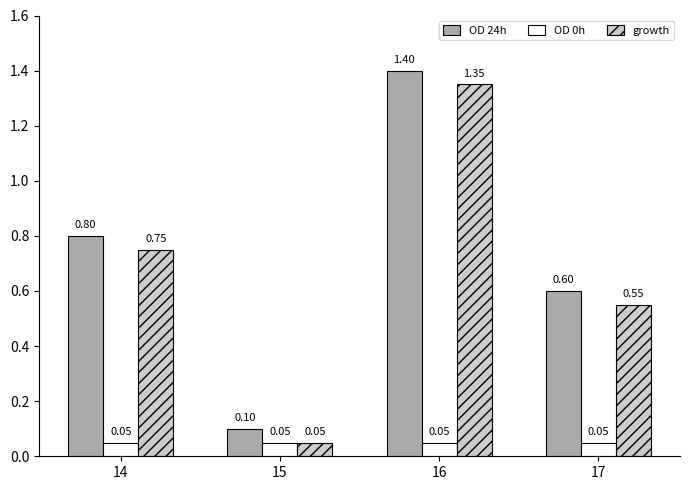

At how many categories does at least one series exceed 0?

4